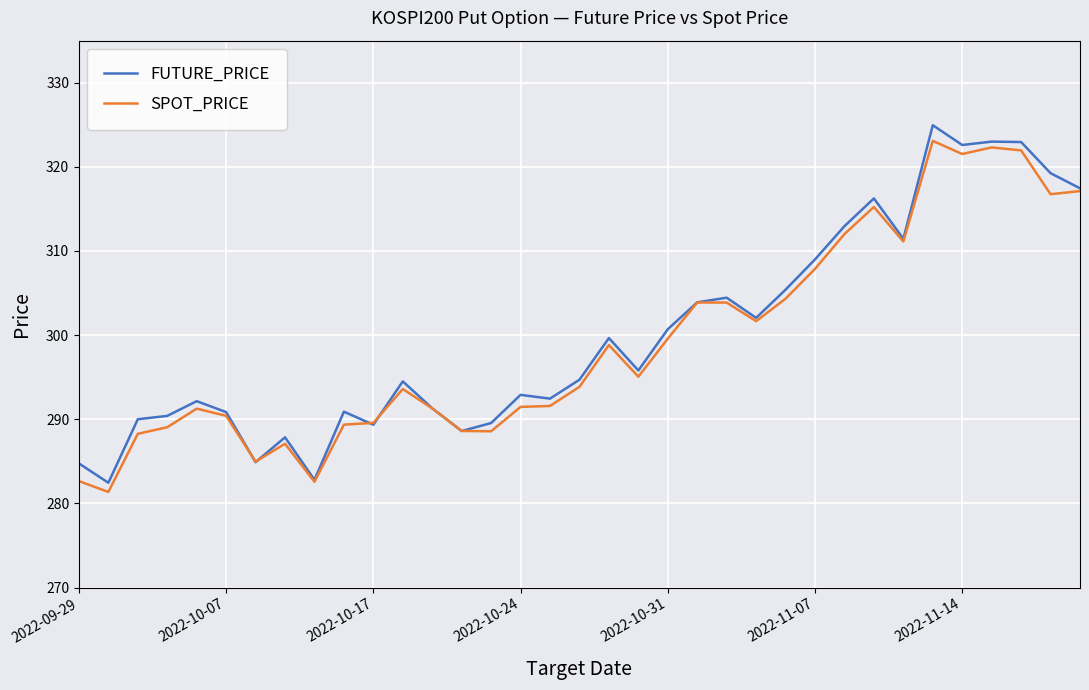

What is the smallest value displayed?

281.4